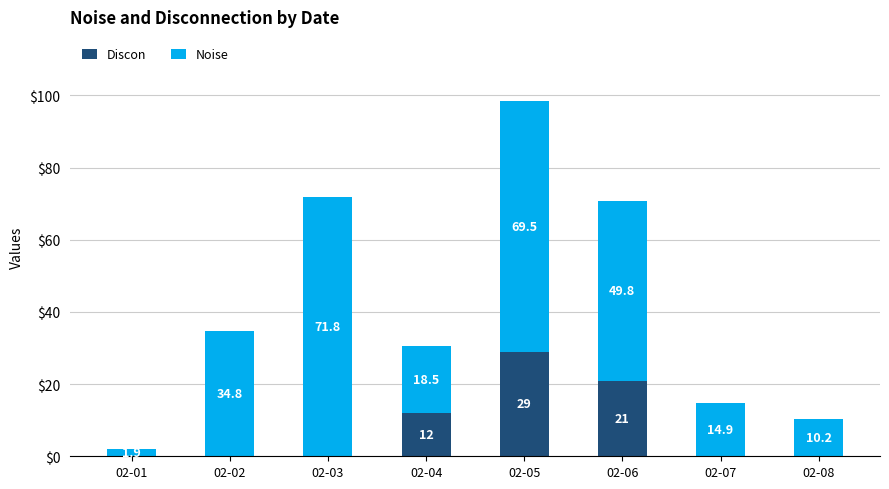

What is the highest value of the Discon series?

29.0